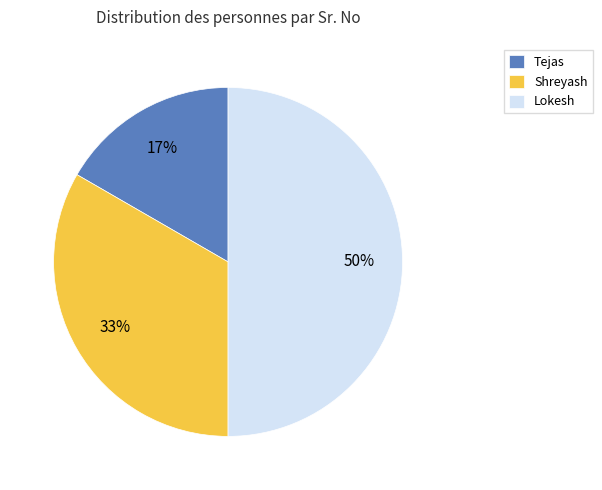

What is the ratio of the value at Tejas to the value at Shreyash?

0.5